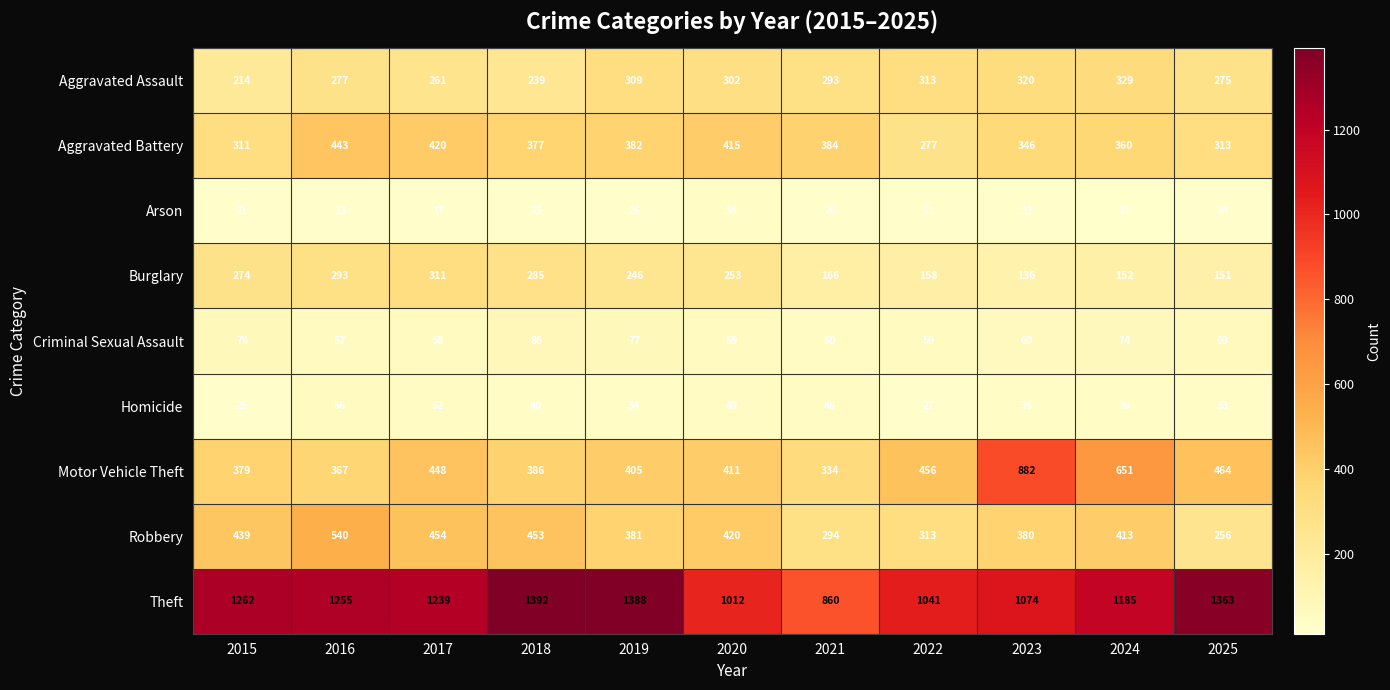

Count the number of data series in this chart.

9